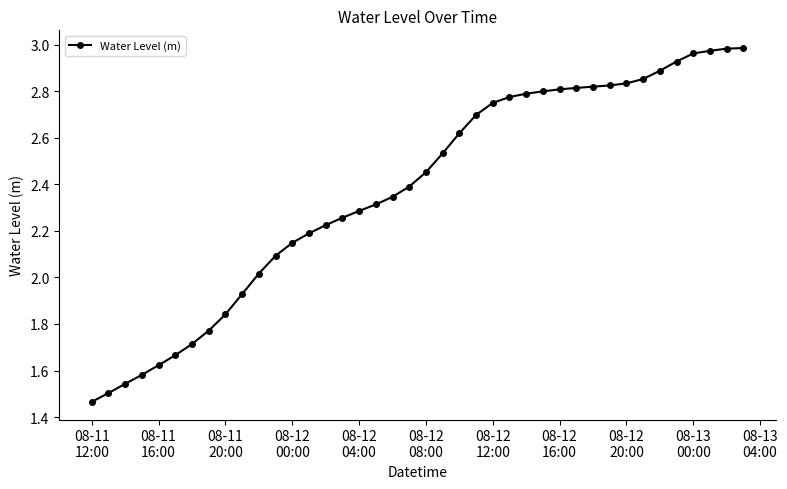

What is the sum of all values?

95.0